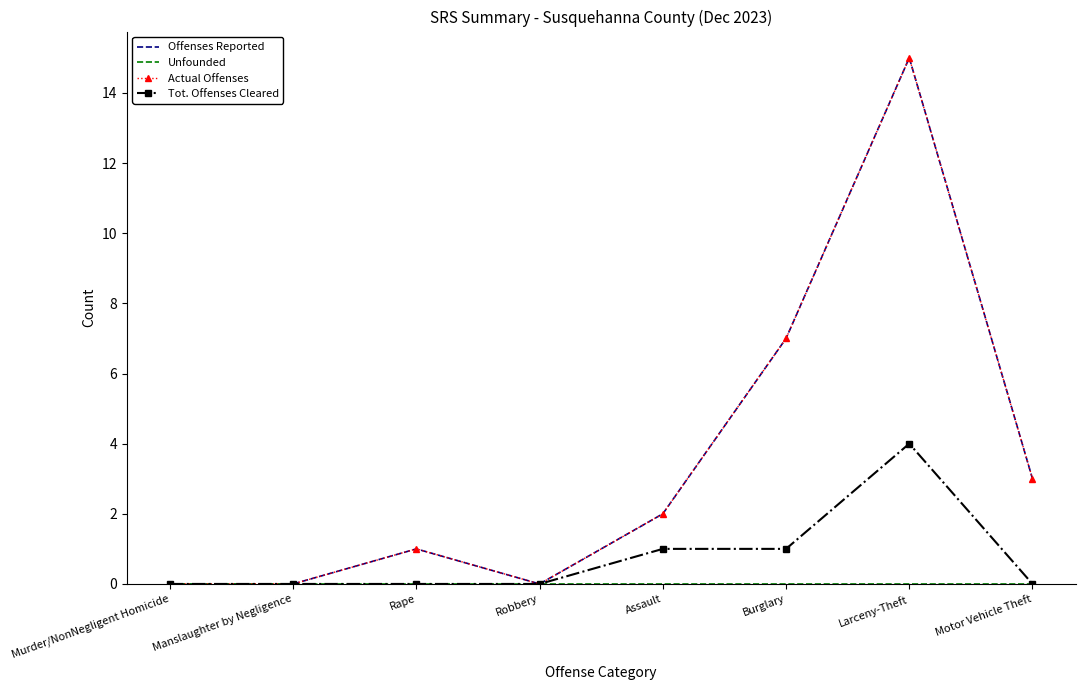

Between Motor Vehicle Theft and Murder/NonNegligent Homicide, which is larger?

Motor Vehicle Theft